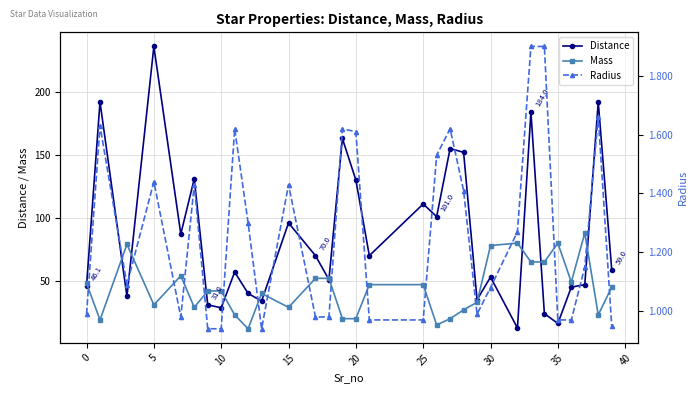

What is the average value of the Mass series?

43.7